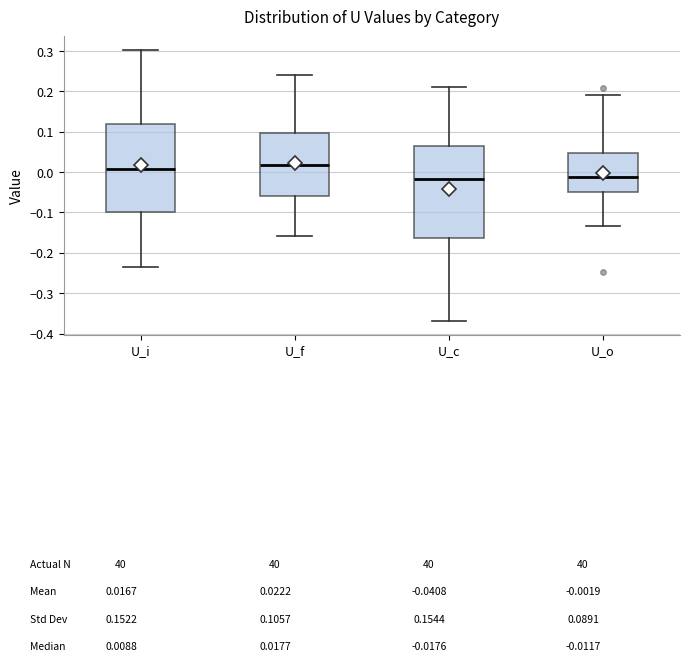

Where does the upper whisker of the box for U_i end on the y-axis? The values are not printed on the chart, so give them approximately, as read against the axis.

0.30